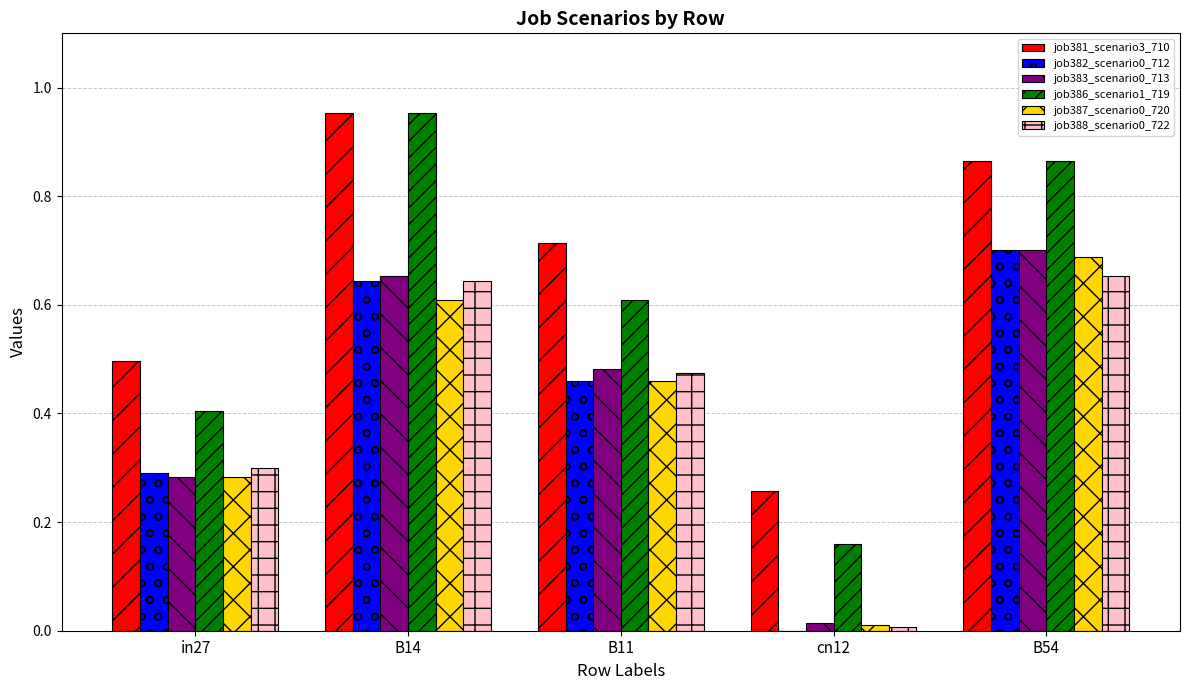

Are the bars grouped side by side (vs. stacked)?

Yes